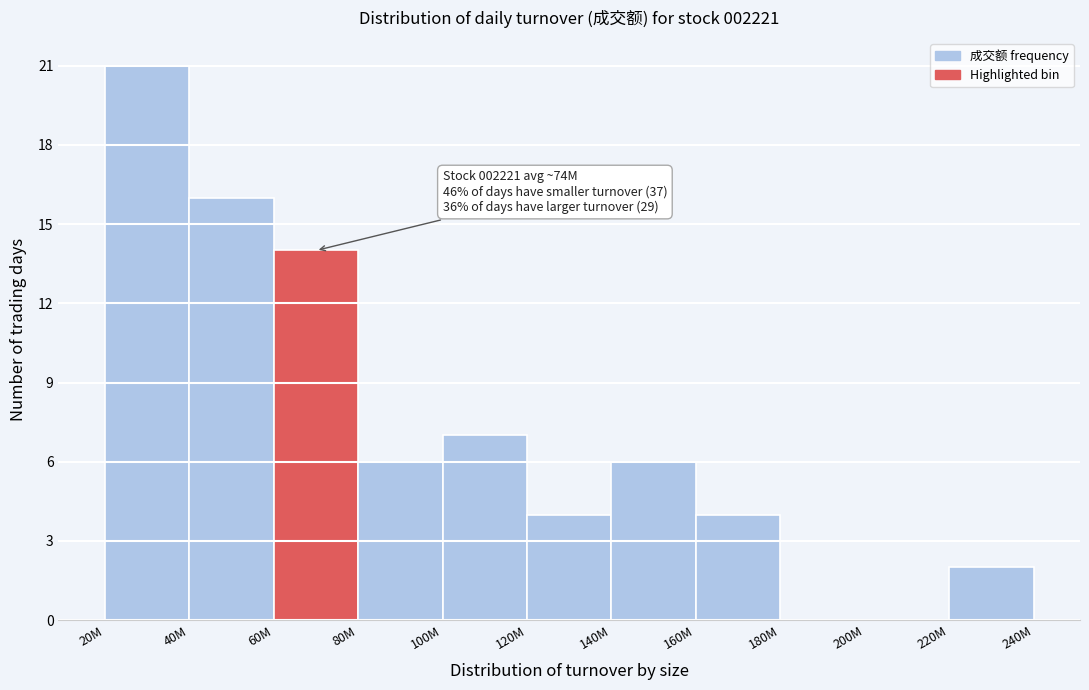

Reading left to right, extract all data points from this chart.

20M=21	40M=16	60M=14	80M=6	100M=7	120M=4	140M=6	160M=4	180M=0	200M=0	220M=2